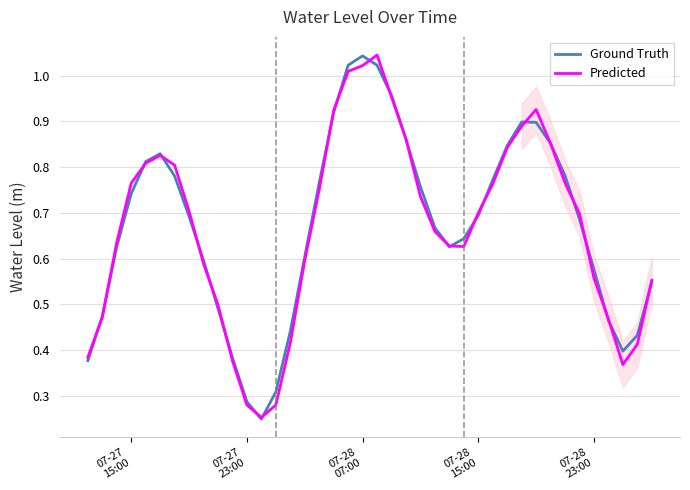

Rank the series by their maximum value, from highest to lowest.

Predicted, Ground Truth